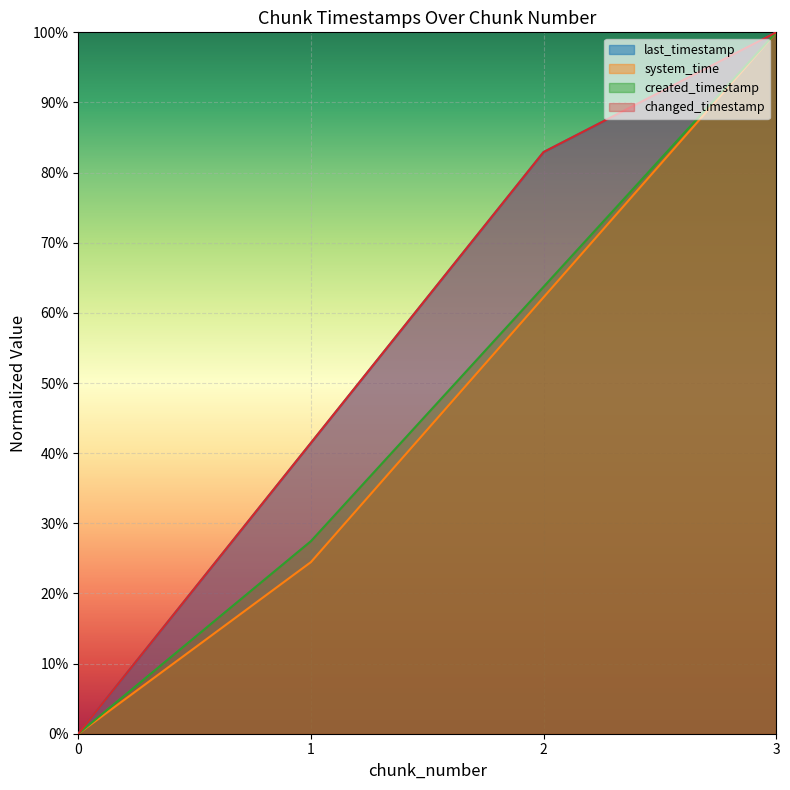

What is the value of the system_time point at the 4th from the left?

1.0